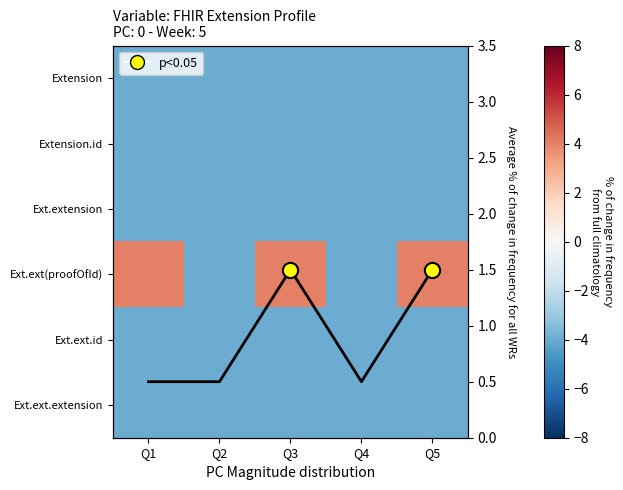

How many data points does each series have?

5